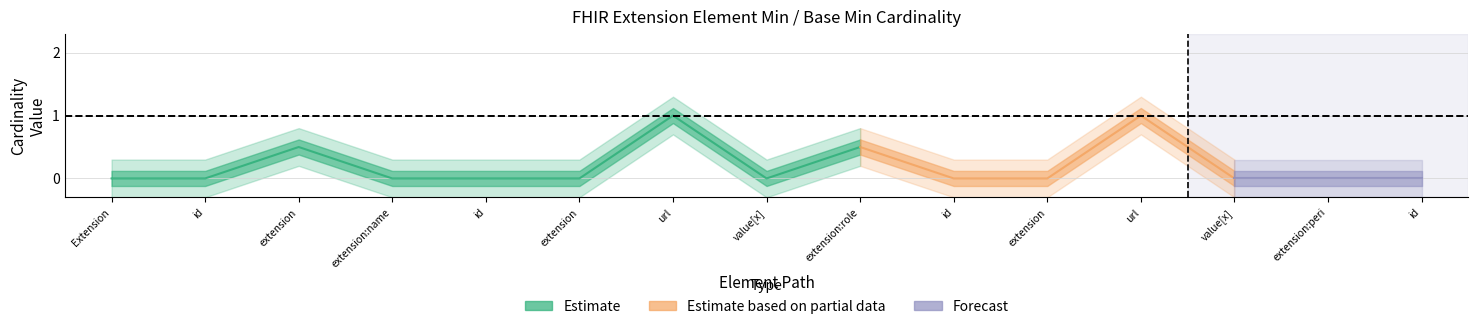

Does the chart display data point markers on the line(s)?

No